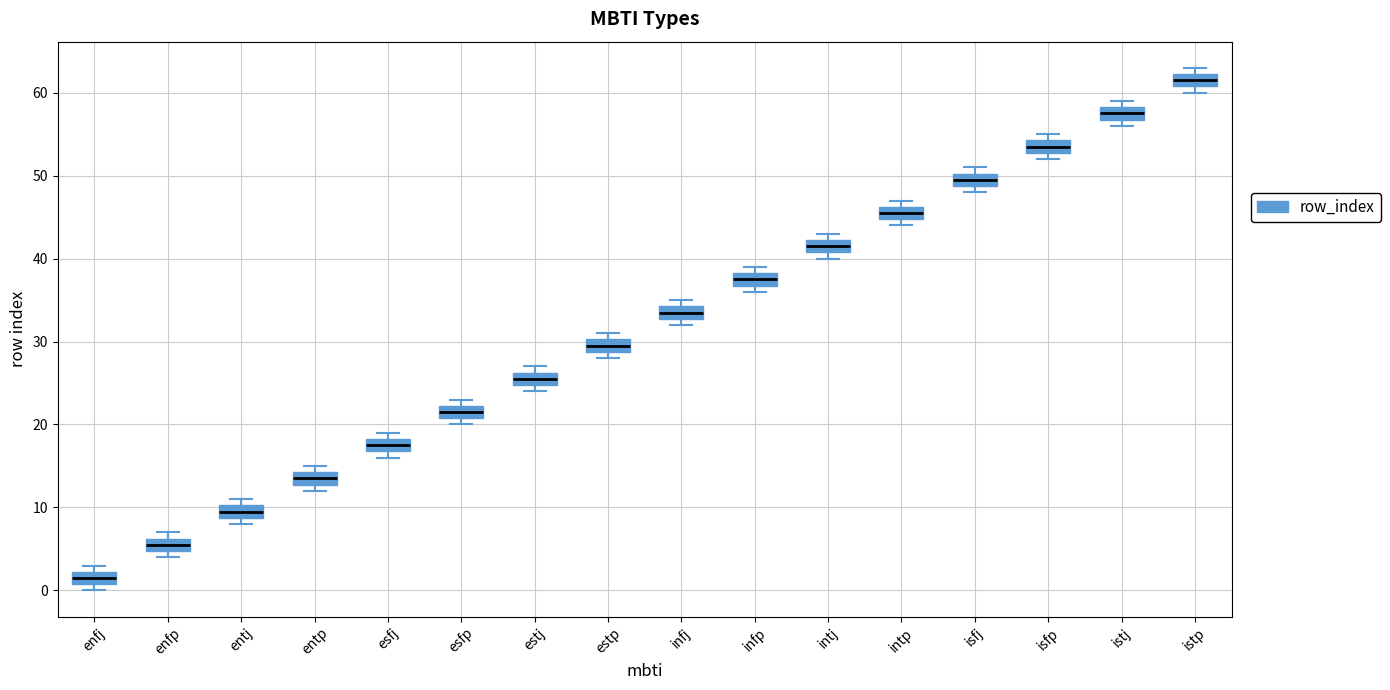

Which box has the lowest median line?

enfj